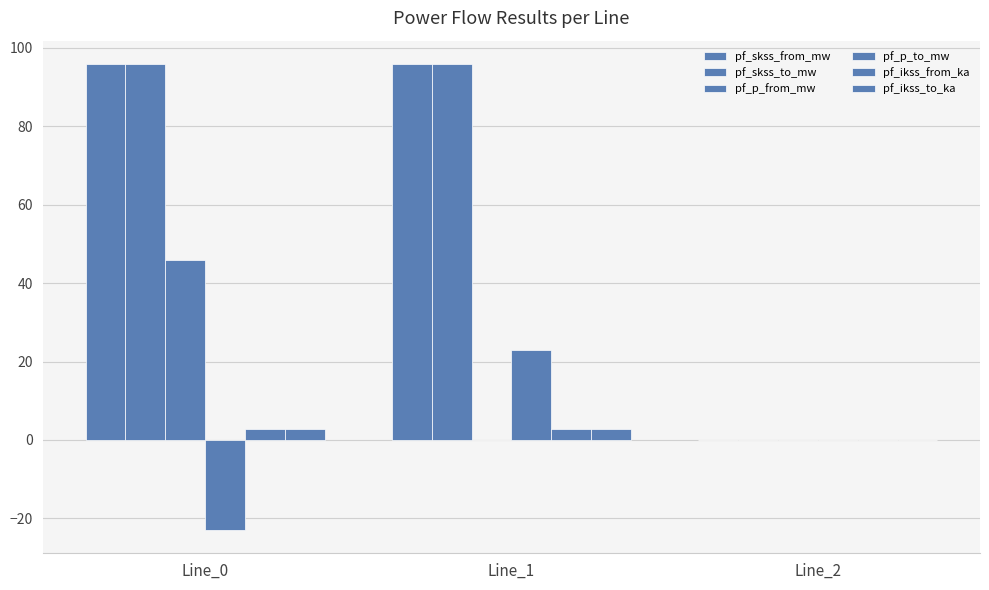

Is the value of pf_ikss_to_ka at Line_2 greater than the value of pf_p_to_mw at Line_1?

No